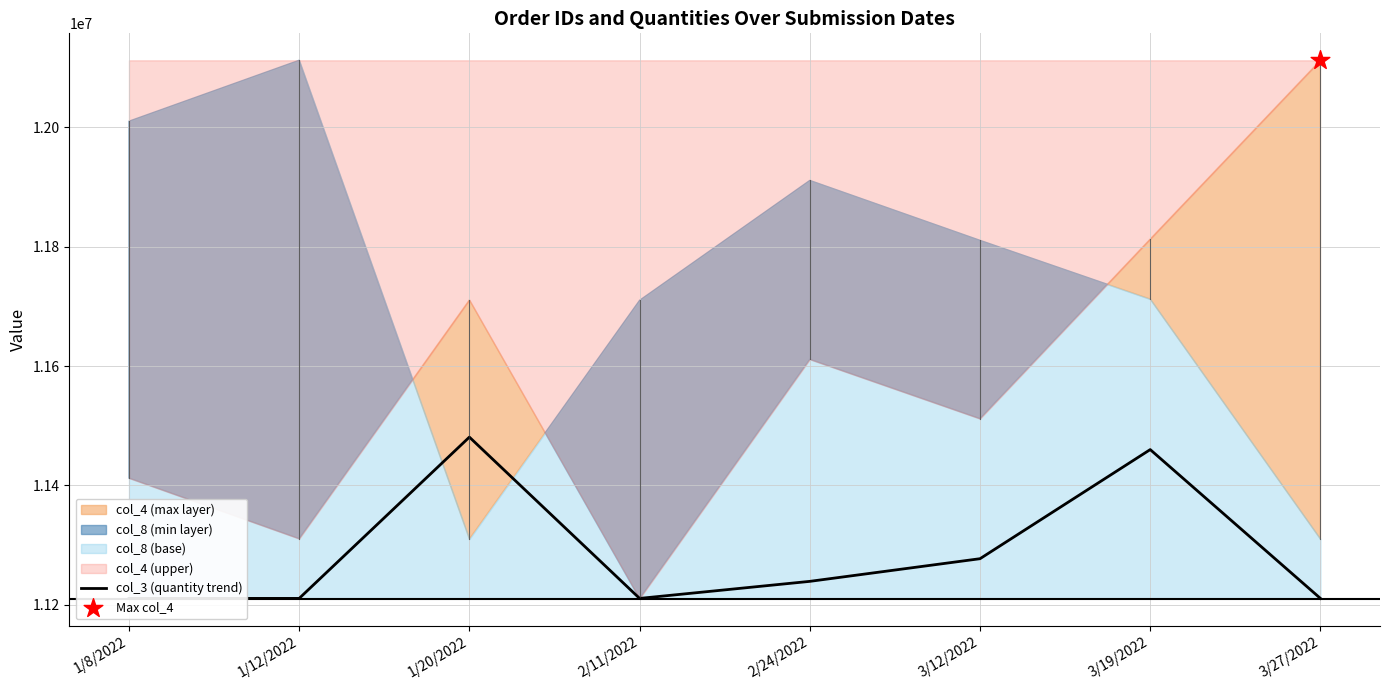

What is the ratio of the value at 2/11/2022 to the value at 3/12/2022?

1.0